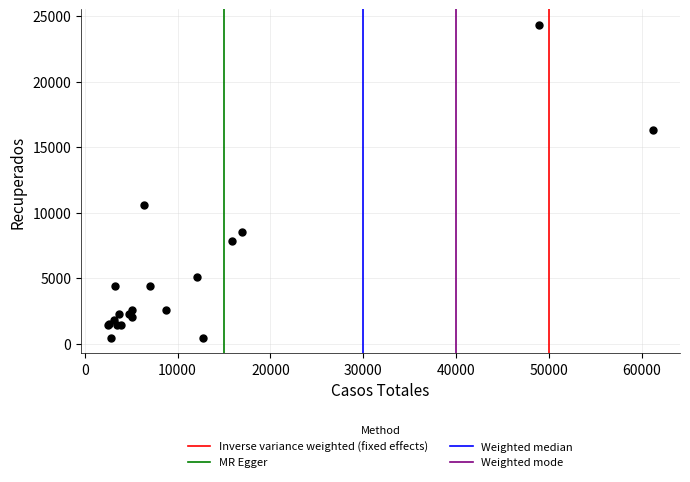

What Y value in the scatter plot is closest to 12389?

10597